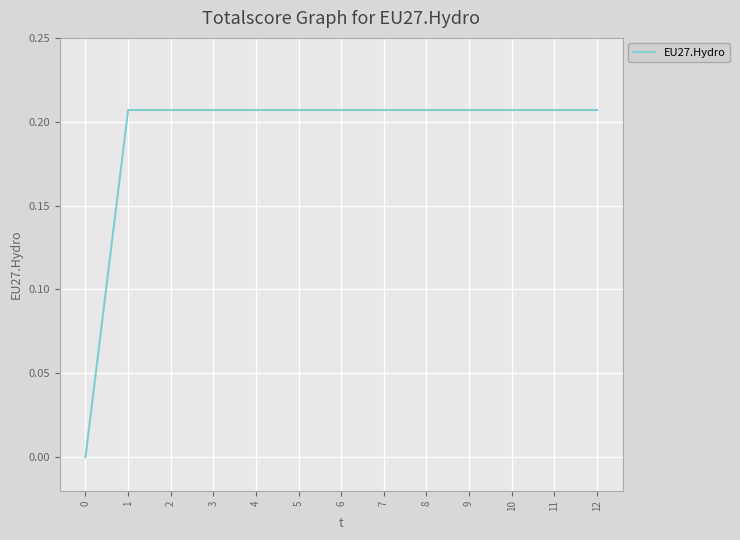

The value at 0 is 0.1. True or false?

False